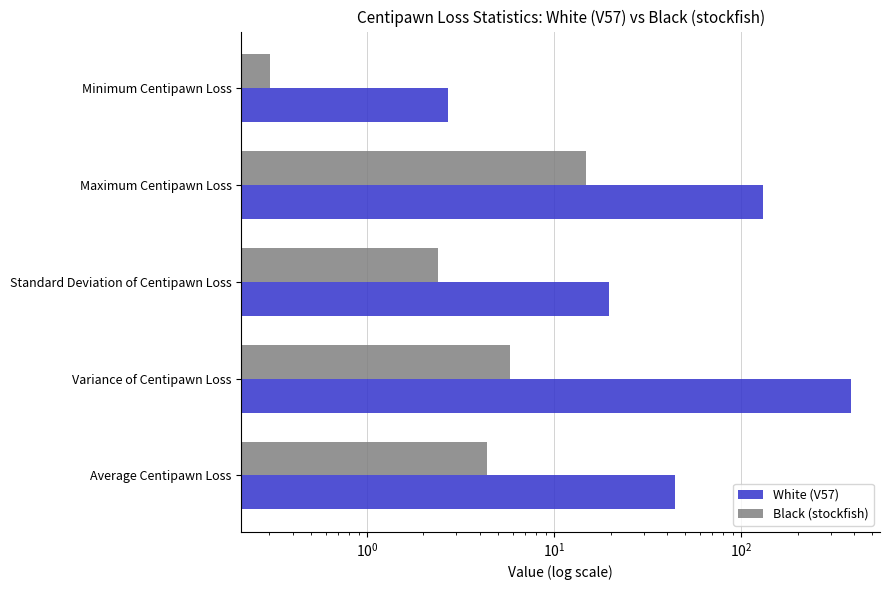

Which series has the largest total across all categories?

White (V57)